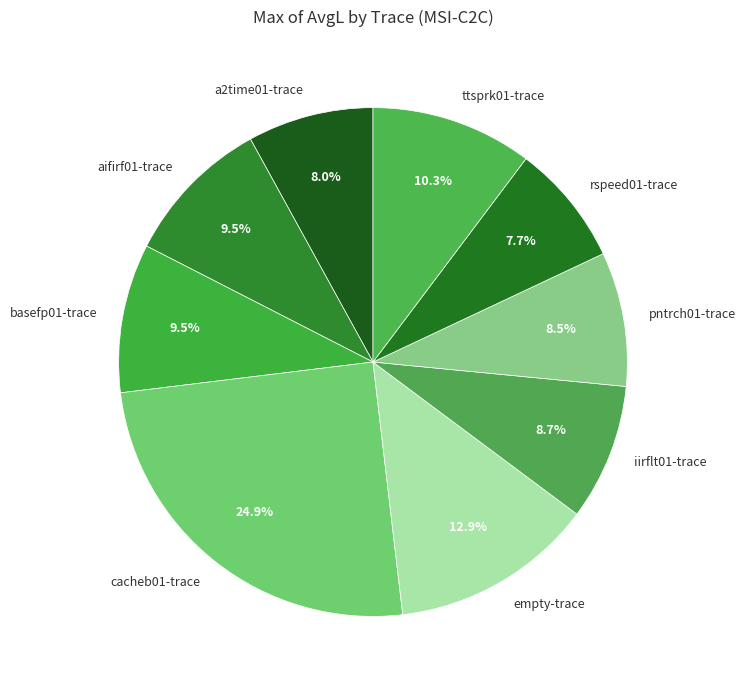

Does any single category account for the majority?

No